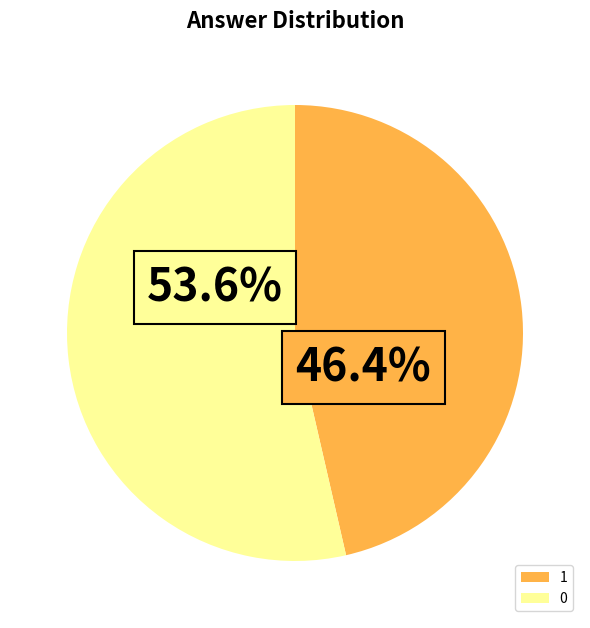

To the nearest percent, what is the difference between the largest and smallest slice percentages?

7%